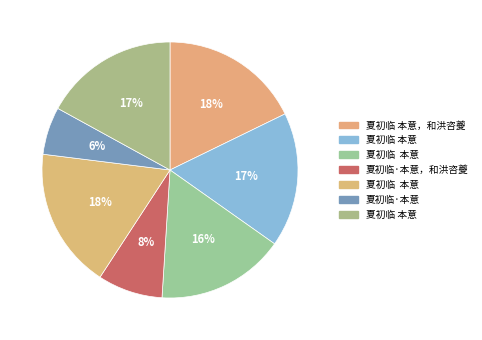

How many slices are in this pie chart?

7